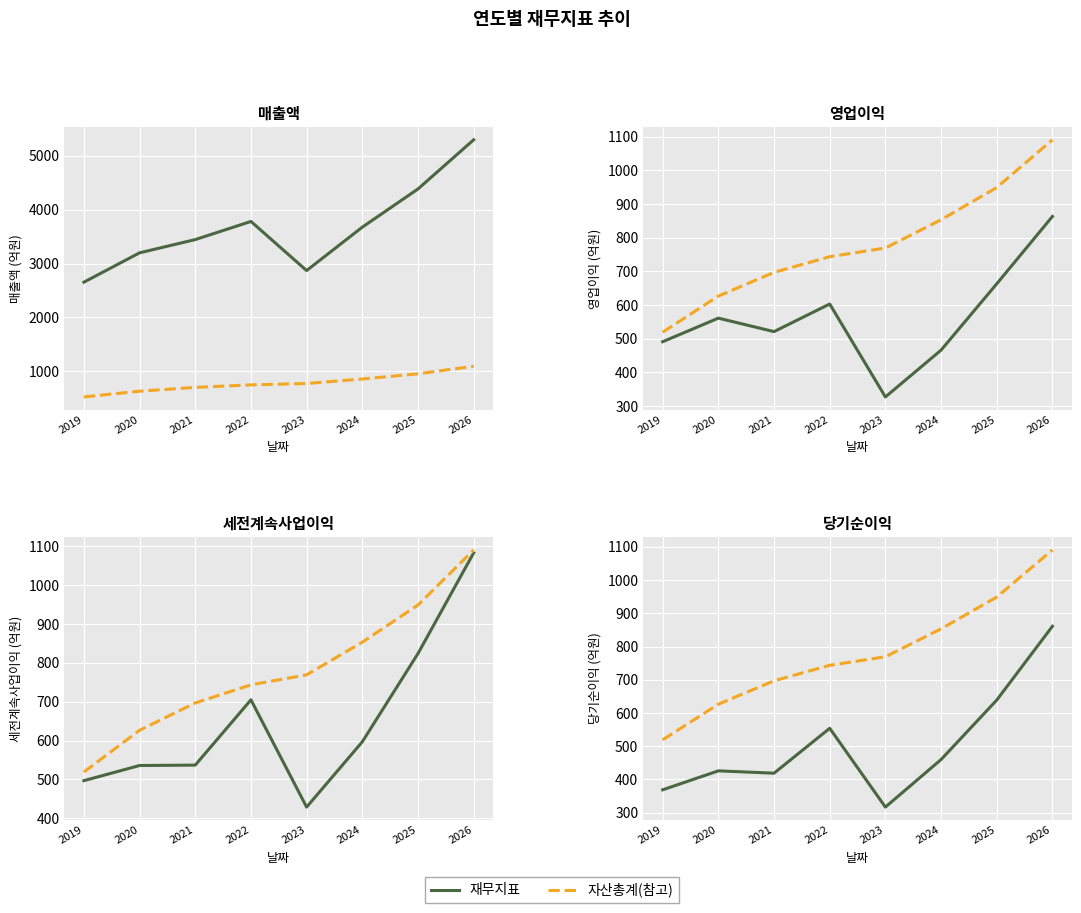

Rank the series at 2019 from highest to lowest value.

매출액, 자산총계(스케일), 세전계속사업이익, 영업이익, 당기순이익